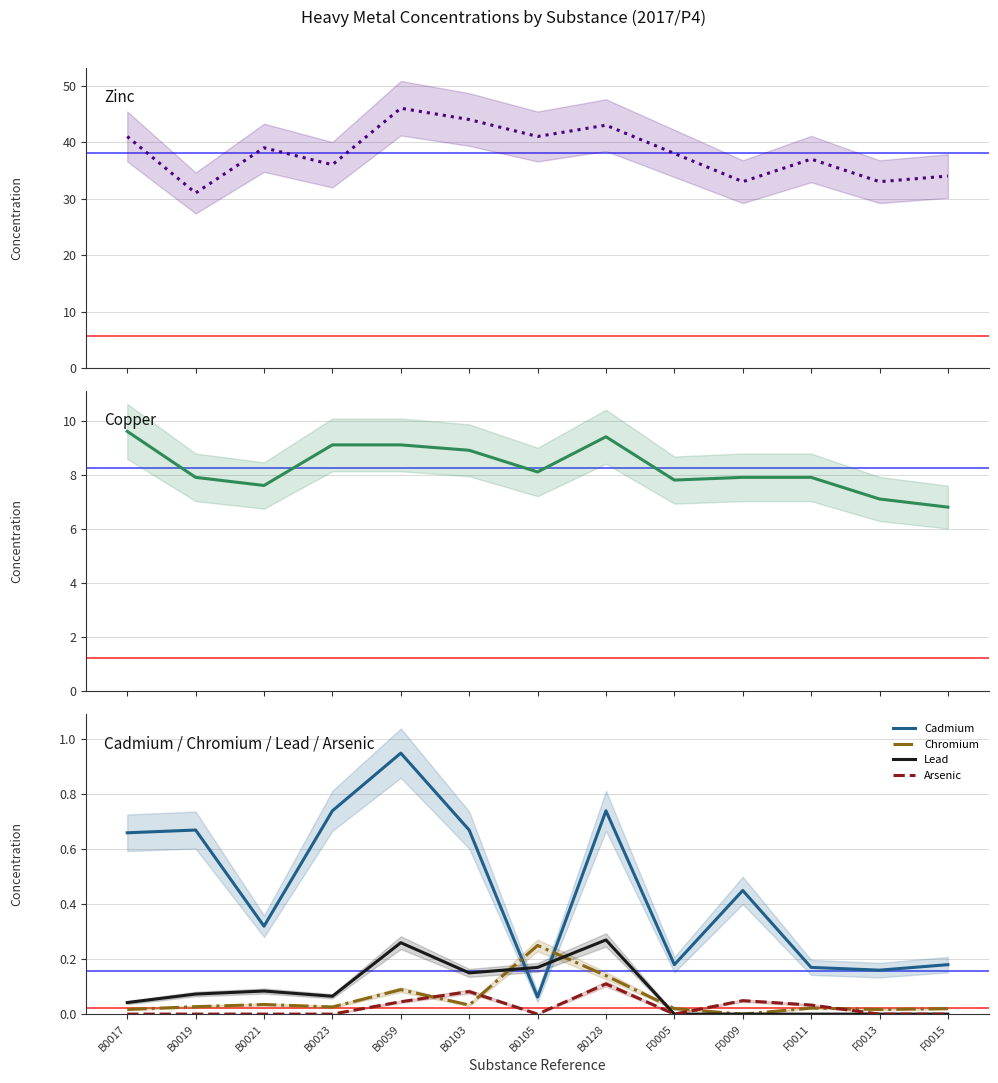

True or false: Chromium and Copper intersect in this chart.

False